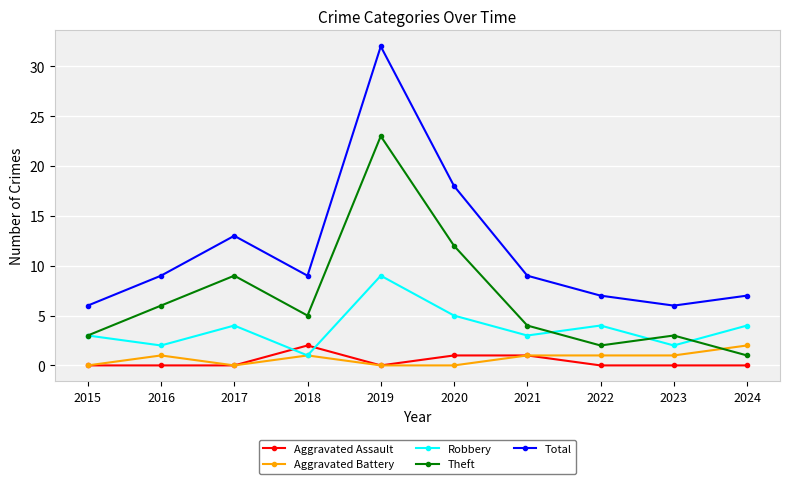

The value of Total at 2016 is 9. True or false?

True